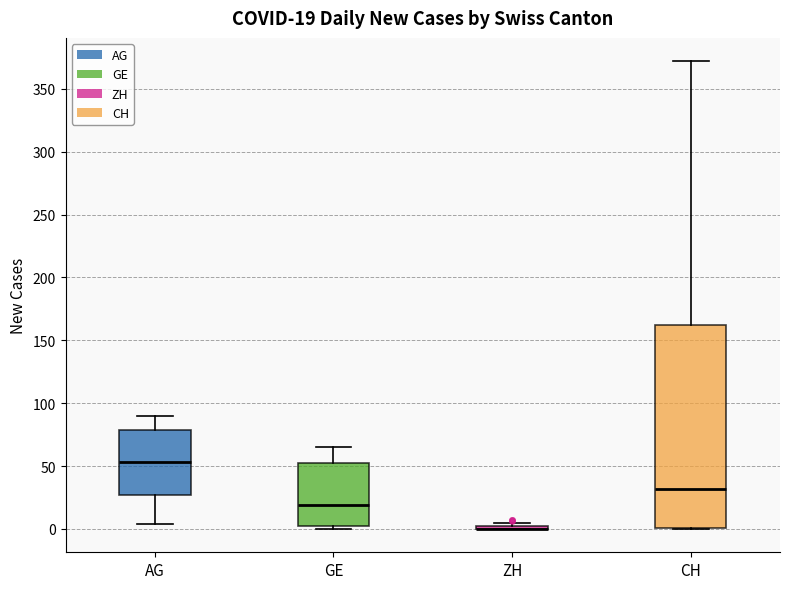

Comparing the boxes themselves (not the whiskers), which one is the tallest?

CH